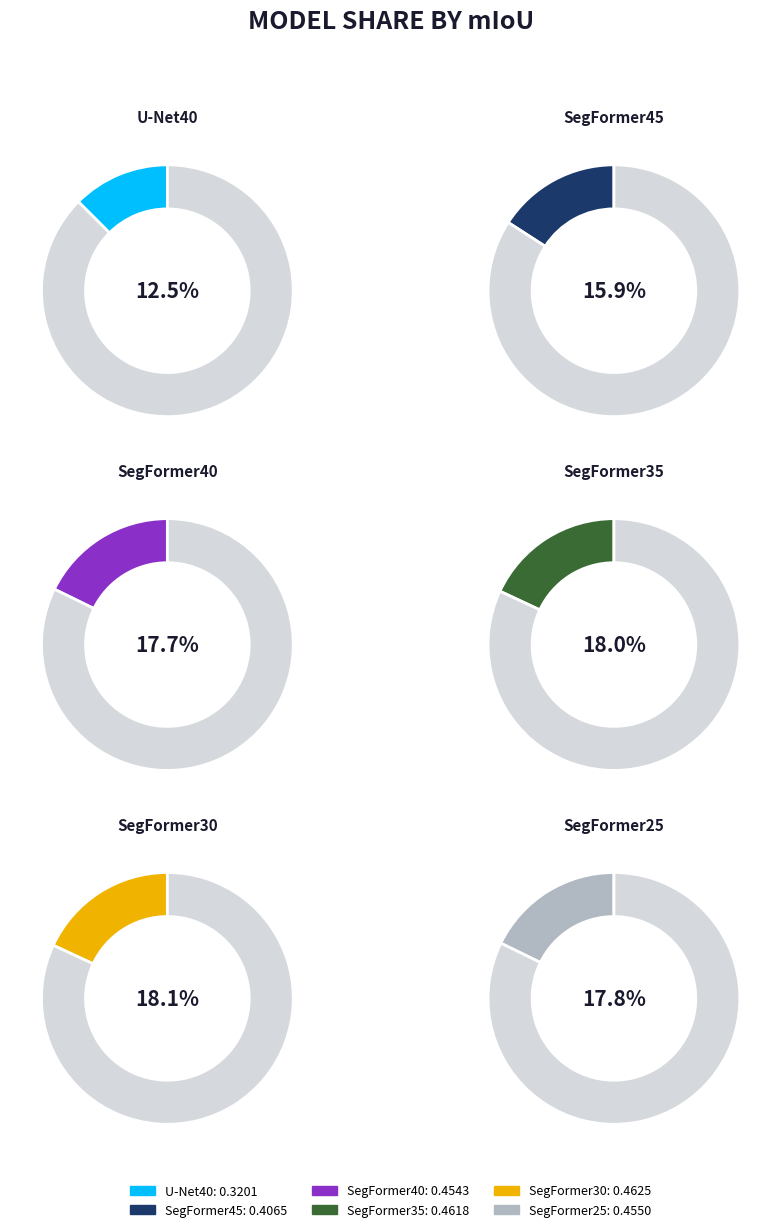

How many slices are in this pie chart?

6